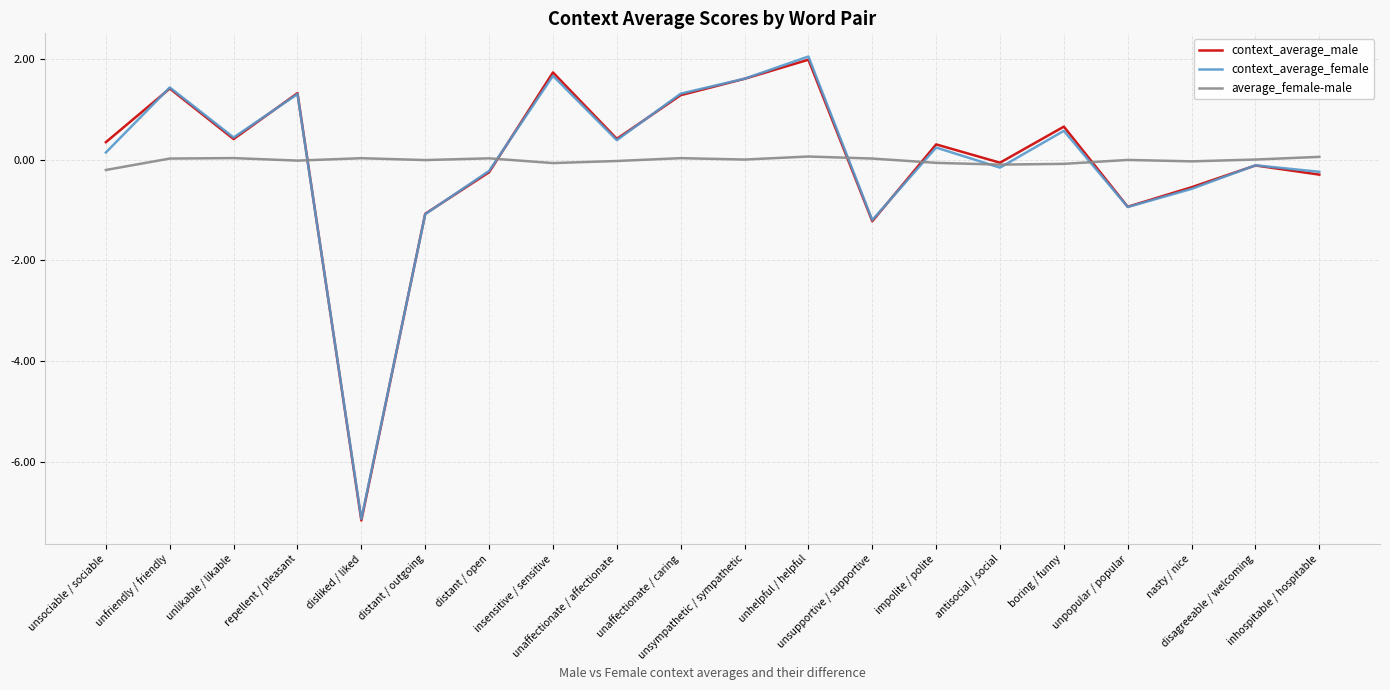

Which series has the widest spread of values?

context_average_female